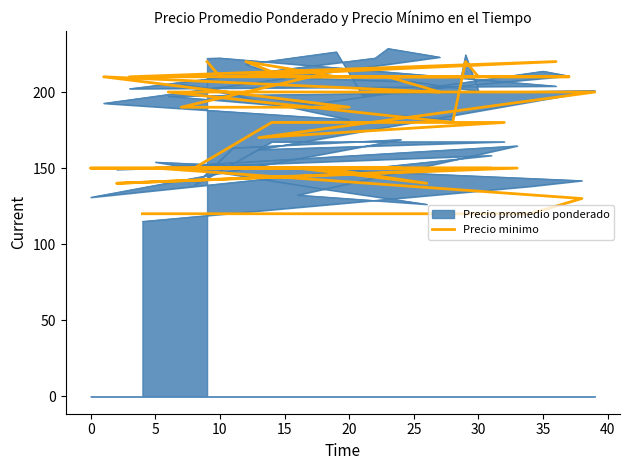

What is the minimum value shown in the chart?

120